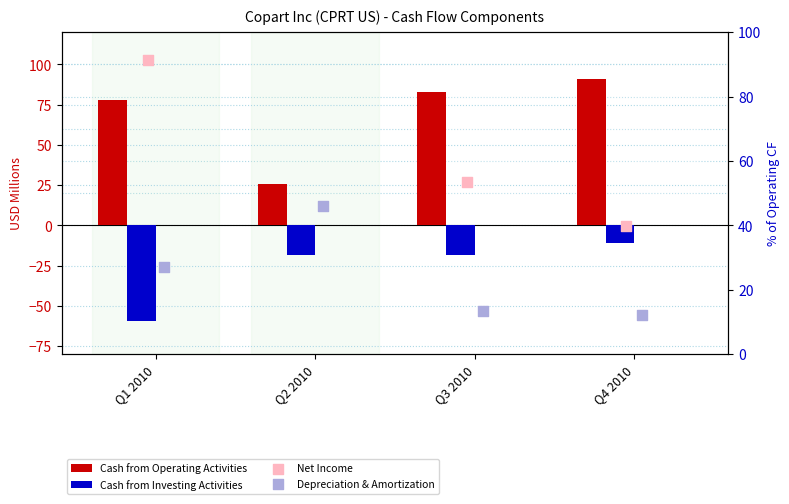

At how many categories does at least one series exceed -56?

4